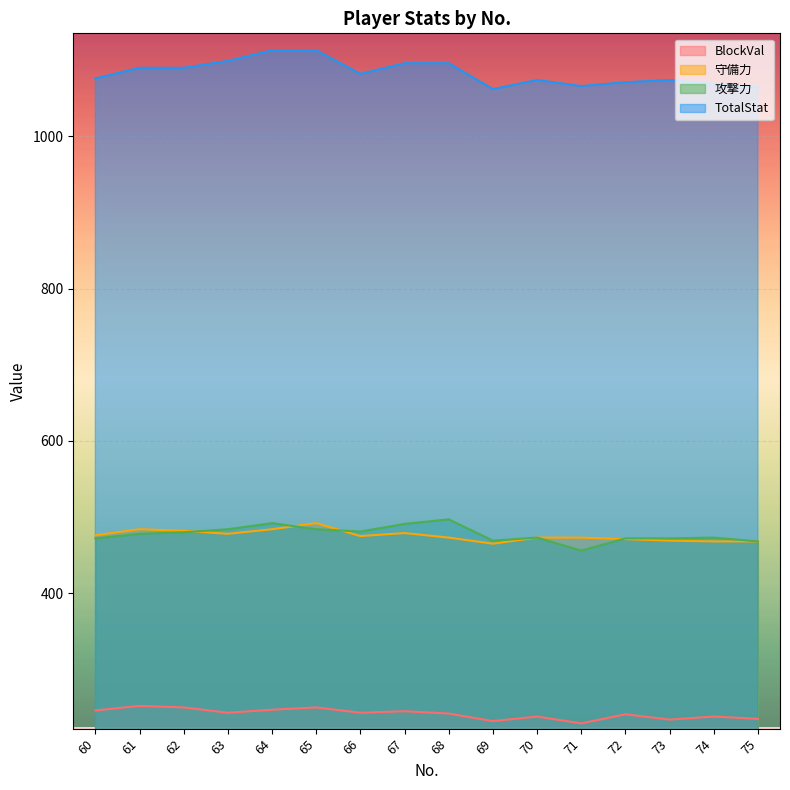

At 68, list the series in order from largest to smallest.

TotalStat, 攻撃力, 守備力, BlockVal